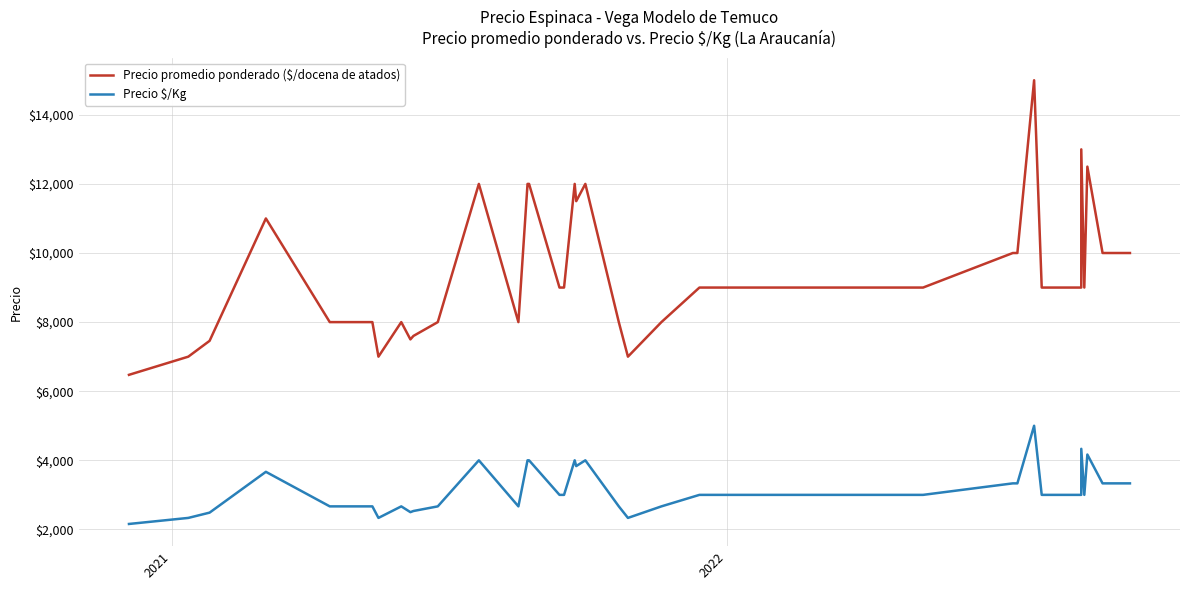

What are all the series names shown in the legend?

Precio promedio ponderado ($/docena de atados), Precio $/Kg